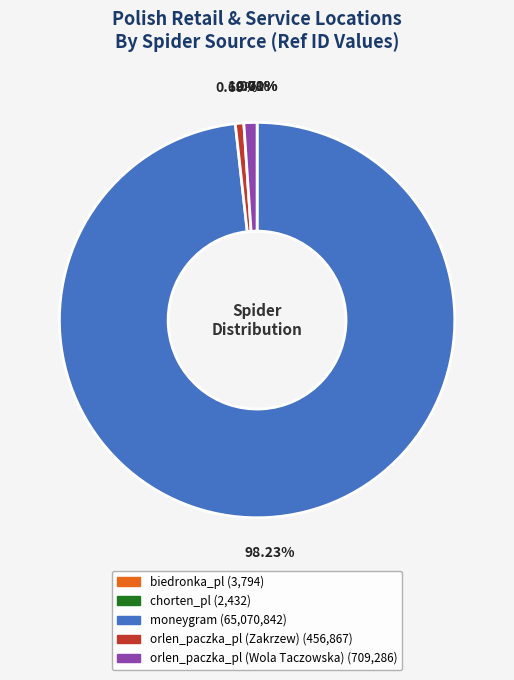

Does orlen_paczka_pl (Zakrzew) represent more than half of the total?

No